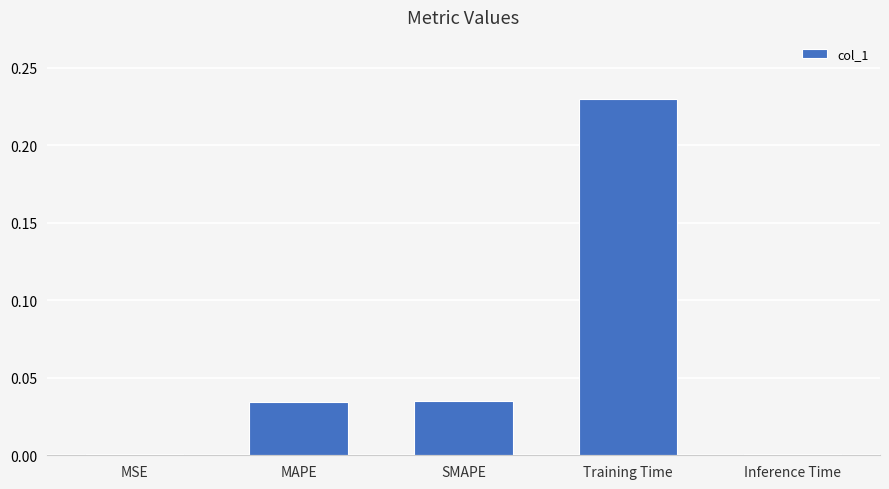

Which has a higher value, MAPE or Inference Time?

MAPE